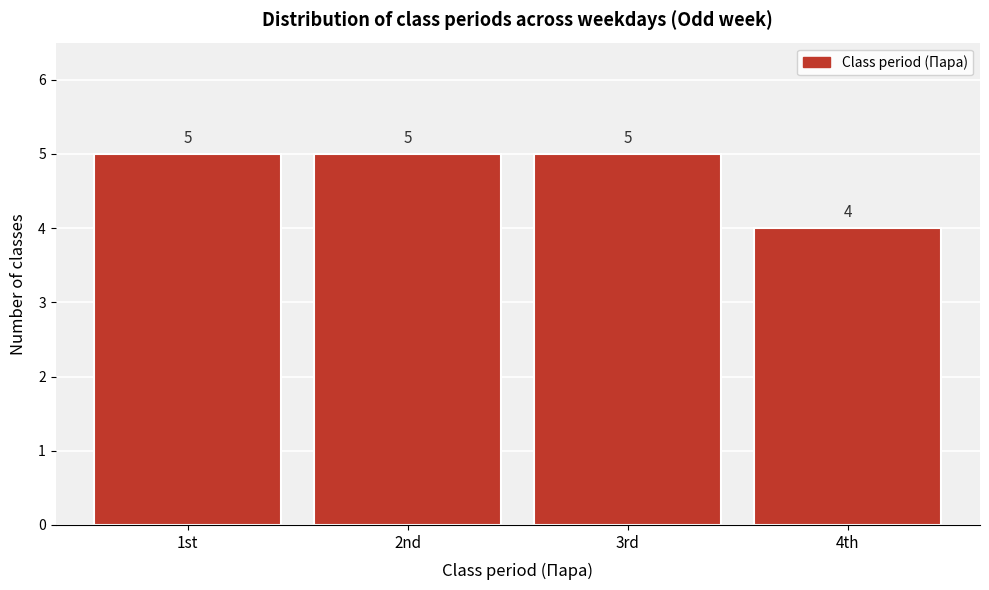

Reading left to right, transcribe all the data shown in this chart.

5	5	5	4